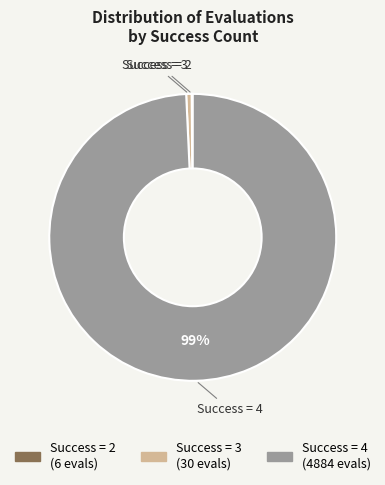

Is there any slice that represents more than half of the pie?

Yes